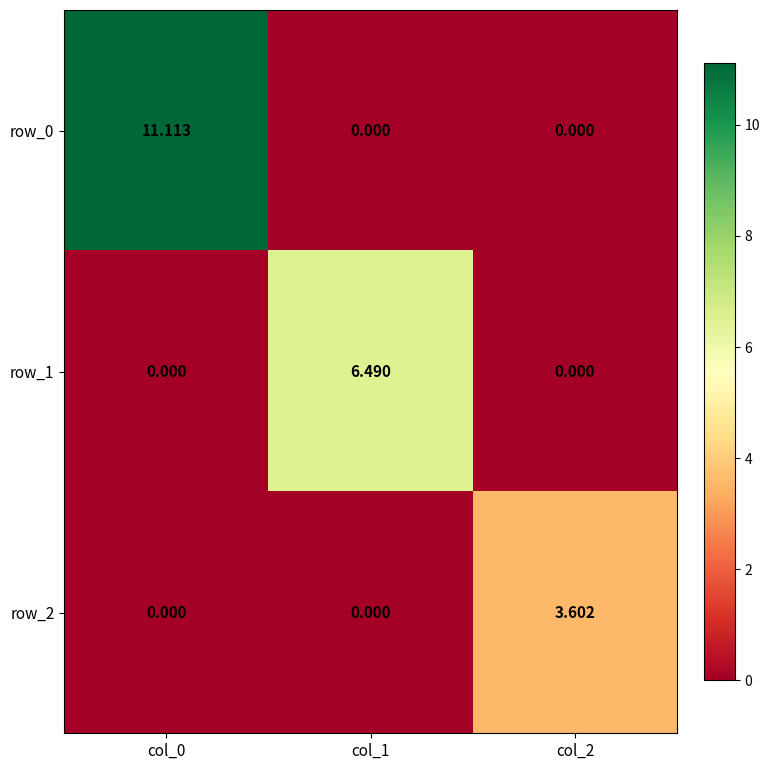

What is the average value of the row_1 series?

2.2